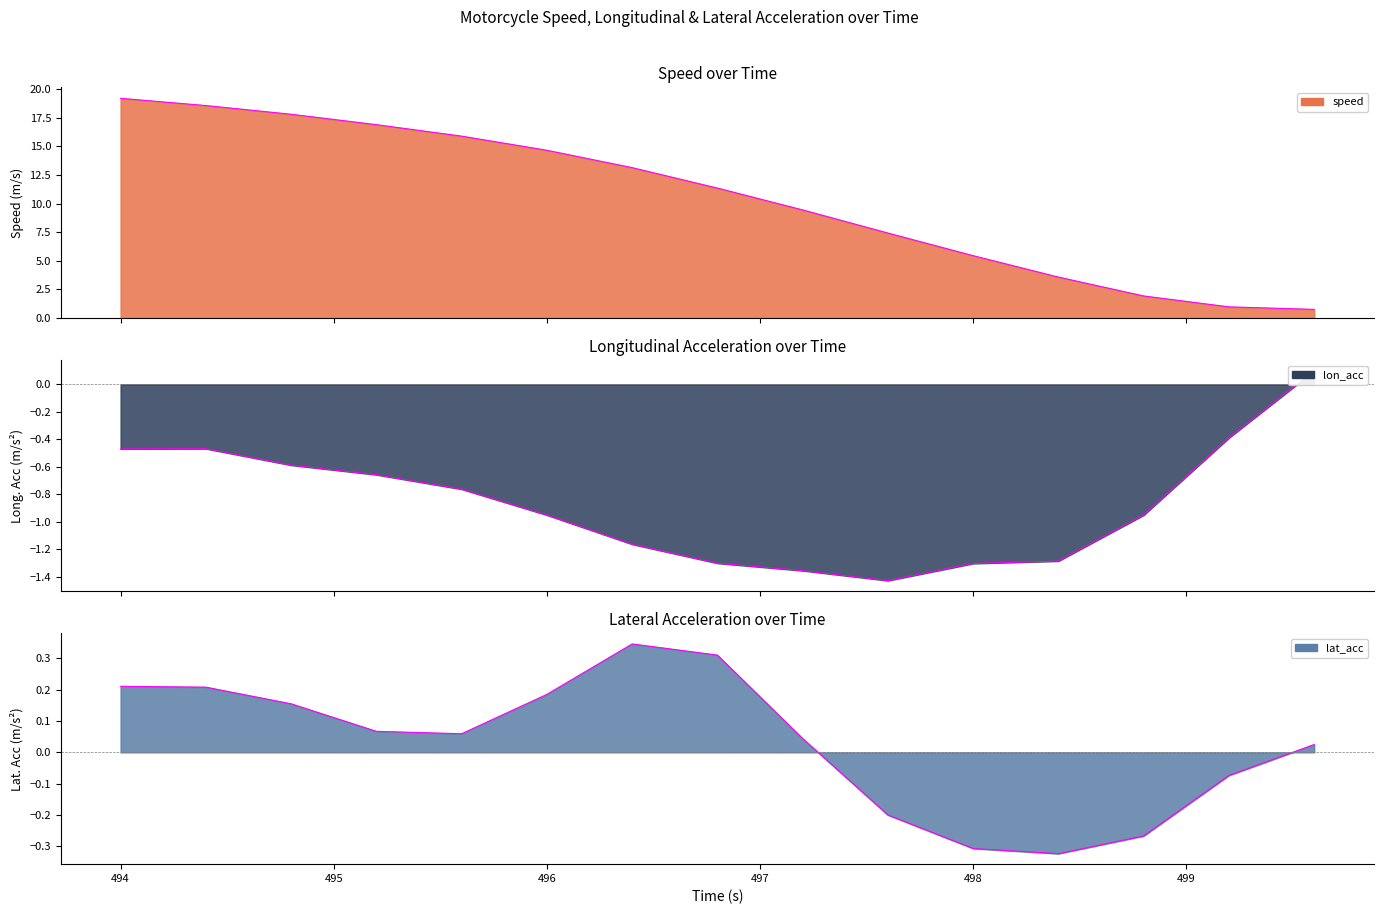

True or false: speed and lat_acc intersect in this chart.

False